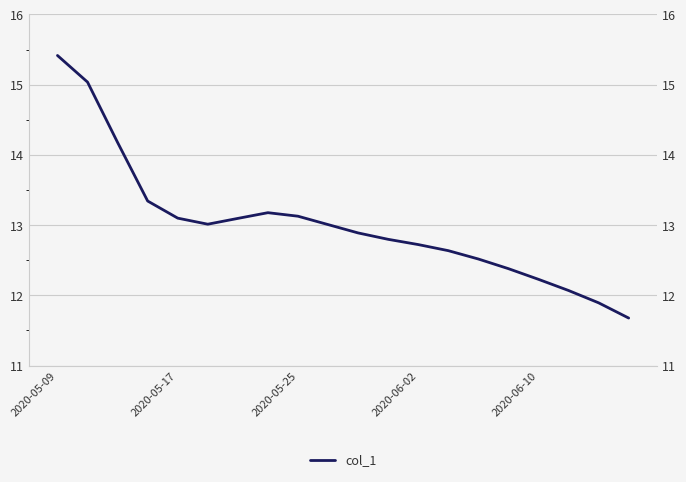

What is the smallest value displayed?

11.7